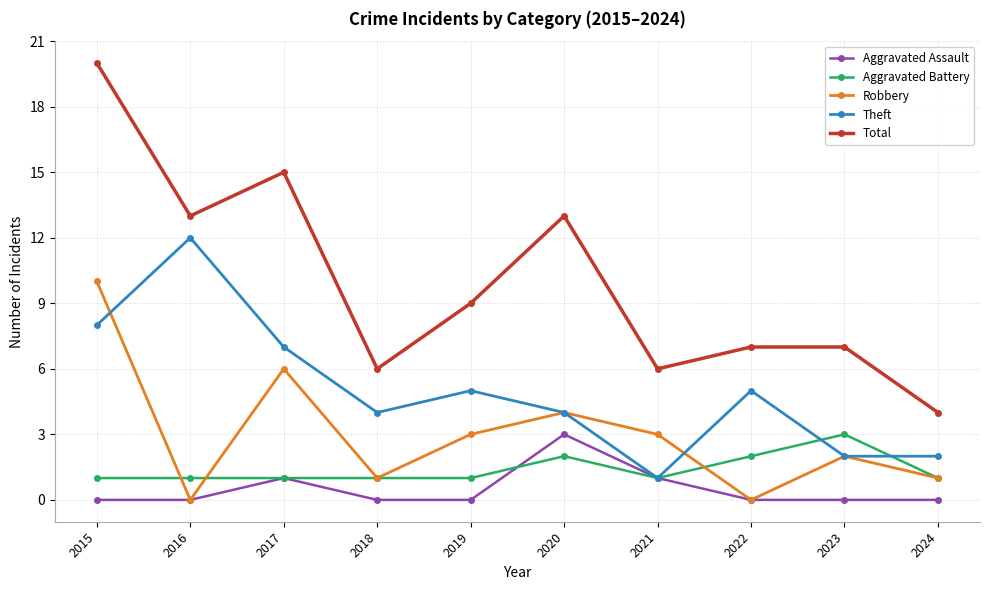

At which category does the chart reach its peak across all series?

2015